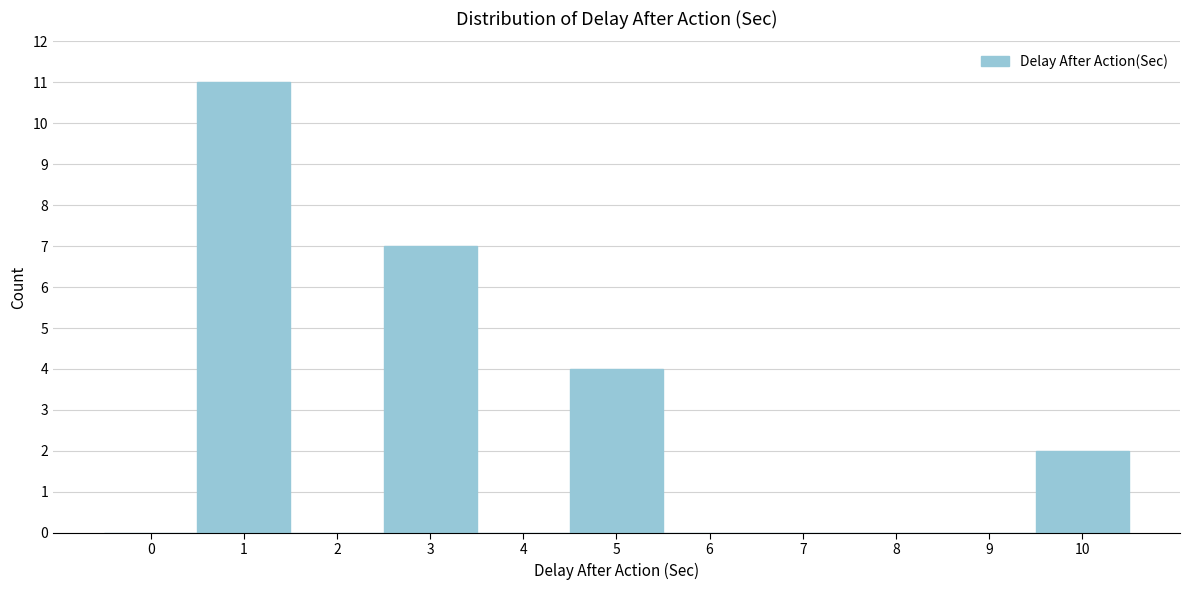

Over which range of the x-axis is the bar tallest?

0.5 to 1.5